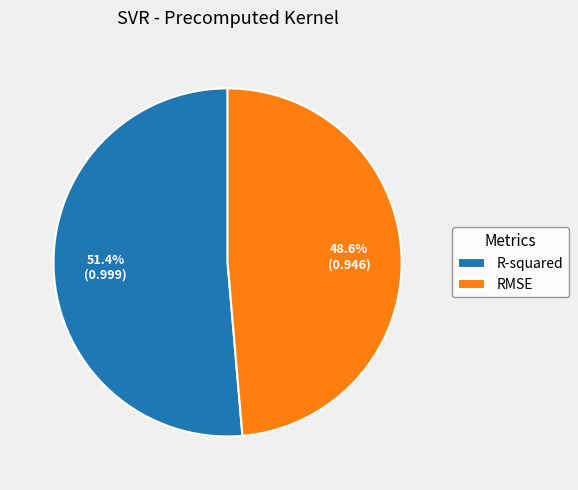

To the nearest percent, what percentage of the pie is R-squared?

51%